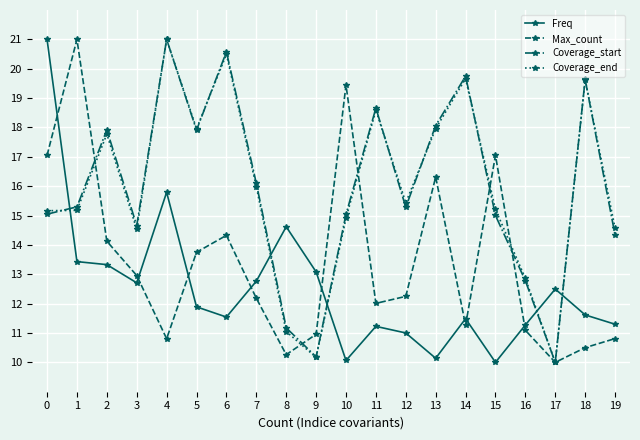

What are all the series names shown in the legend?

Freq, Max_count, Coverage_start, Coverage_end